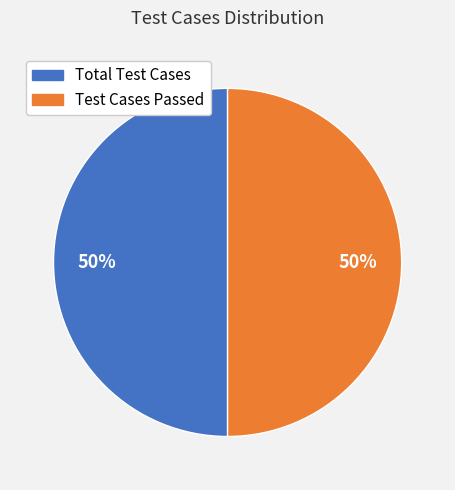

How many slices are in this pie chart?

2